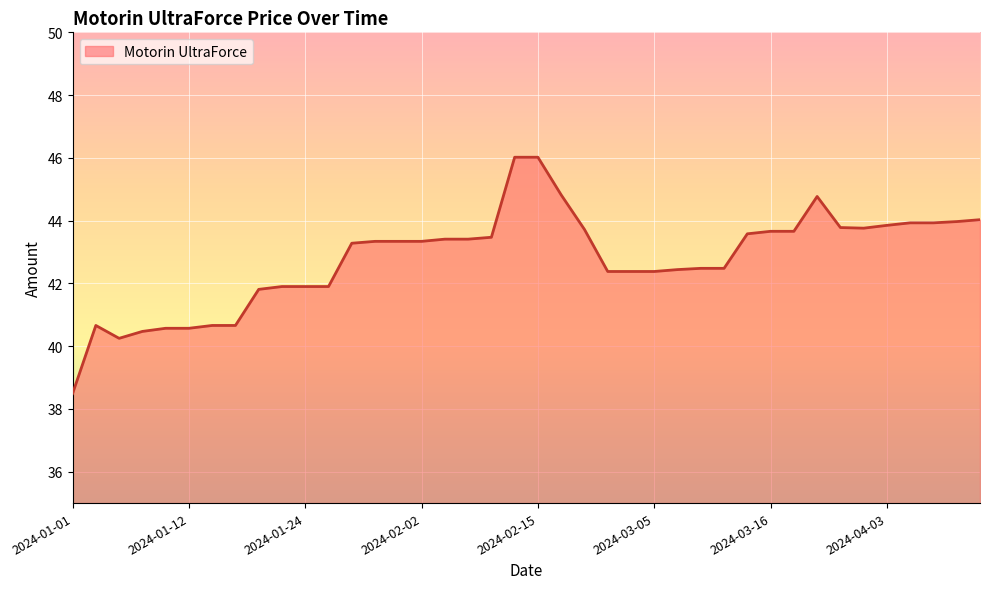

What is the difference between the maximum and minimum values?

7.5